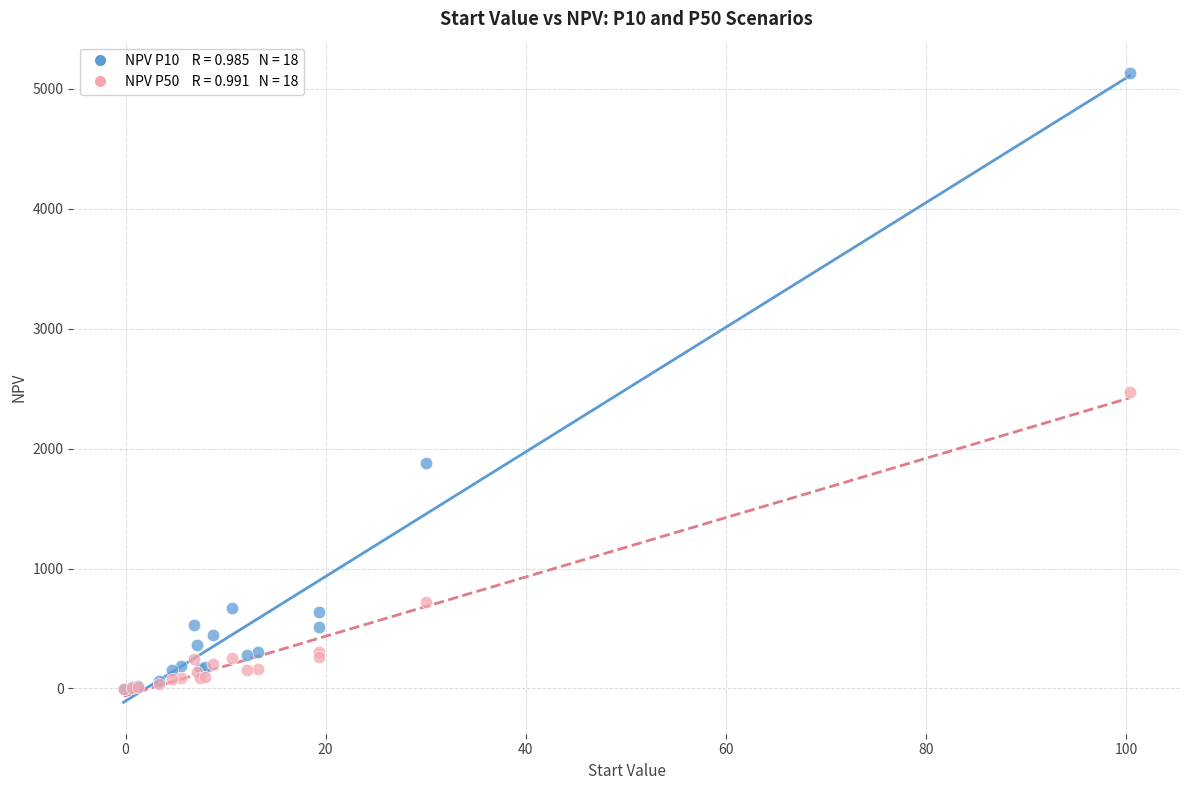

Across all series, what Y value is closest to 2565?

2471.3